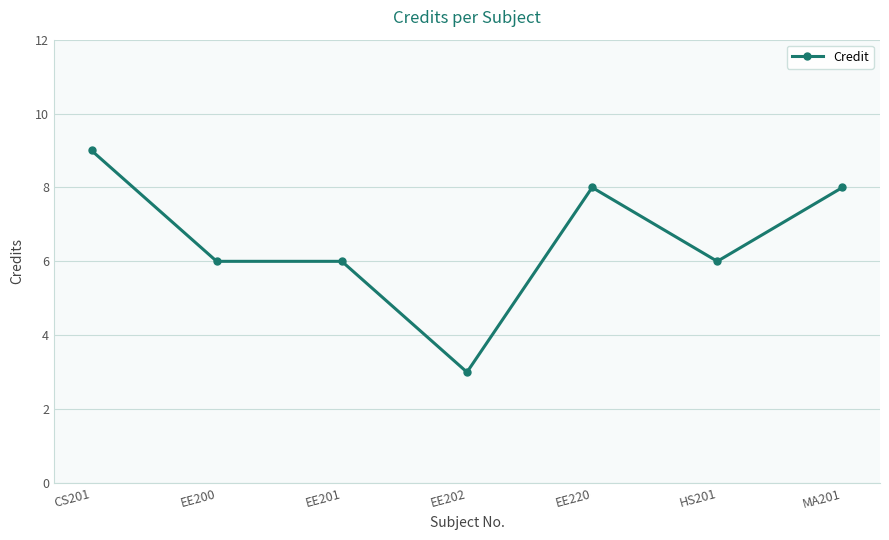

What is the difference between the maximum and minimum values?

6